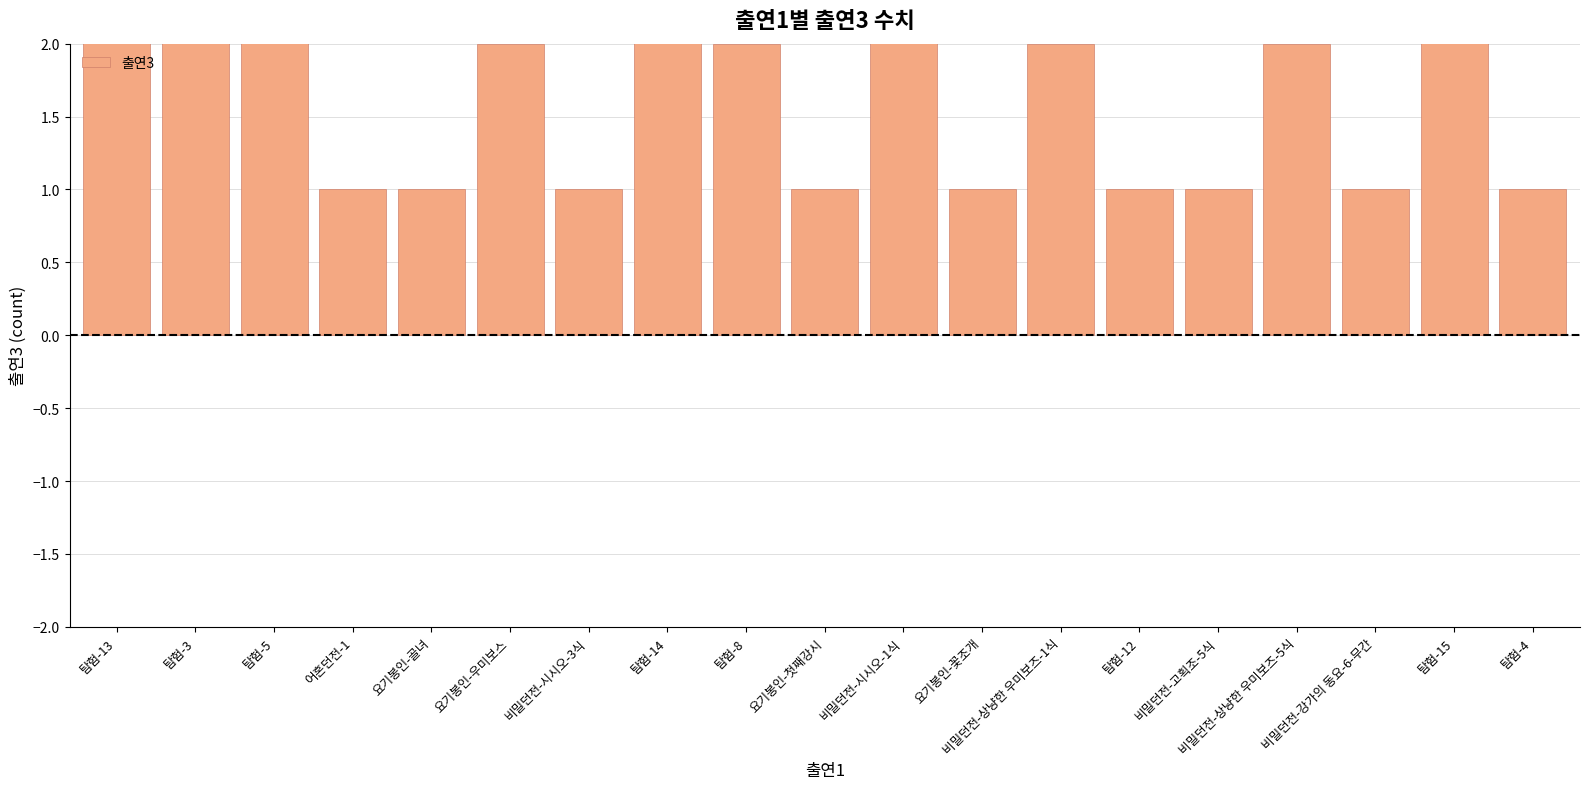

List the labels in order of value, smallest first.

어혼던전-1, 요기봉인-골녀, 비밀던전-시시오-3식, 요기봉인-첫째강시, 요기봉인-꽃조개, 탐험-12, 비밀던전-고획조-5식, 비밀던전-강가의 동요-6-무간, 탐험-4, 요기봉인-우미보스, 탐험-8, 비밀던전-상냥한 우미보즈-1식, 비밀던전-상냥한 우미보즈-5식, 탐험-3, 탐험-5, 비밀던전-시시오-1식, 탐험-15, 탐험-14, 탐험-13